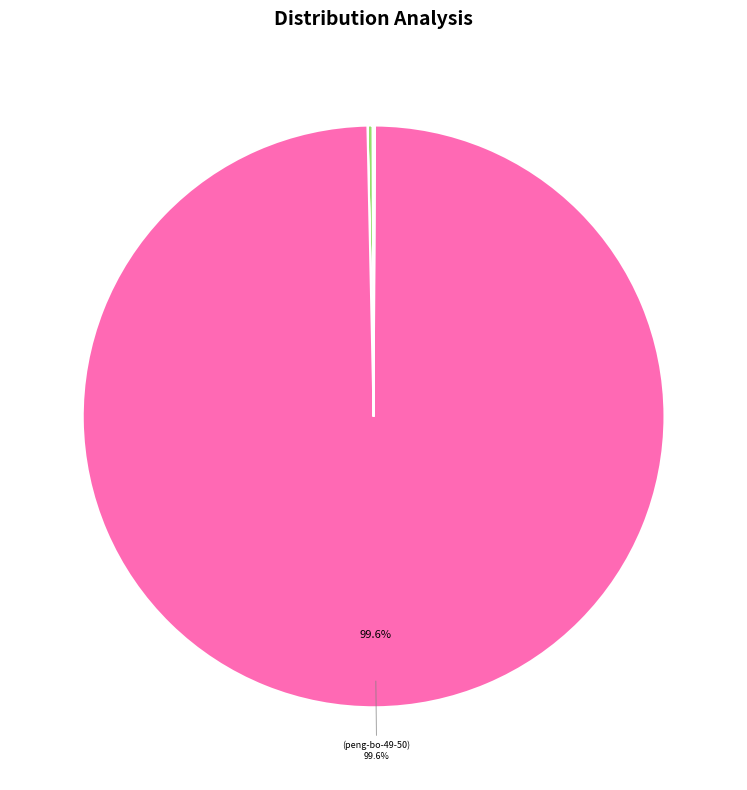

Is there any slice that represents more than half of the pie?

Yes